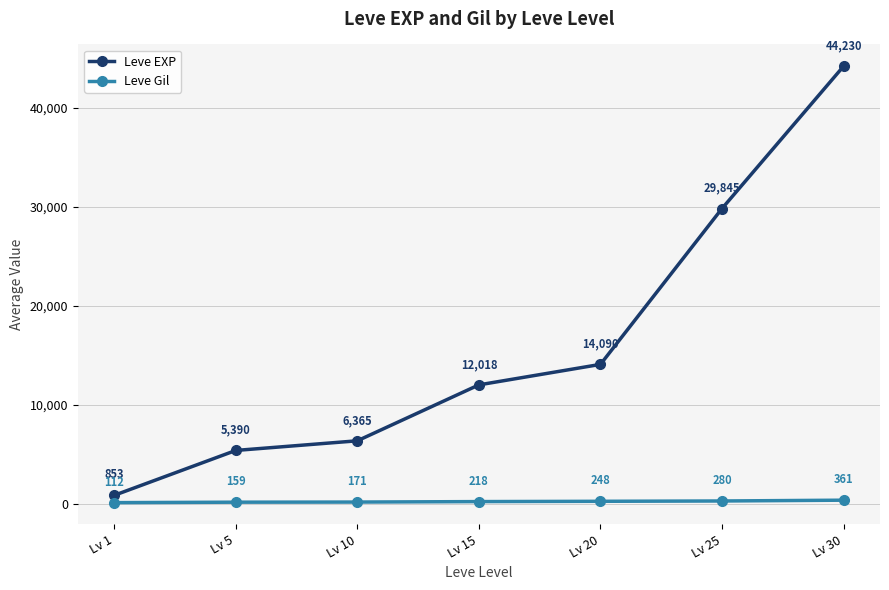

Between Lv 5 and Lv 10, which series saw the biggest shift?

Leve EXP